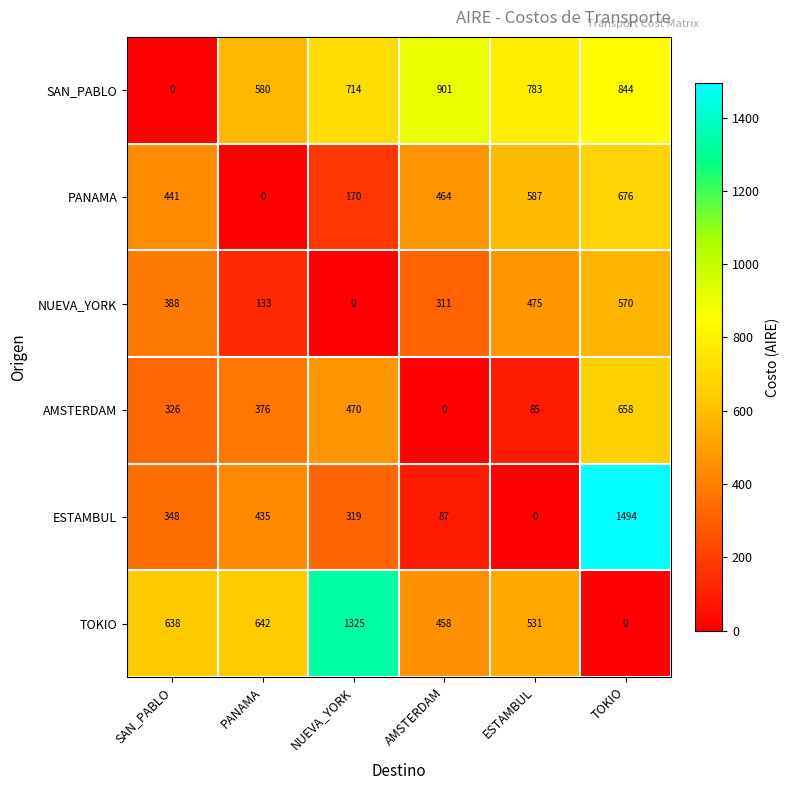

Which series has the widest spread of values?

ESTAMBUL